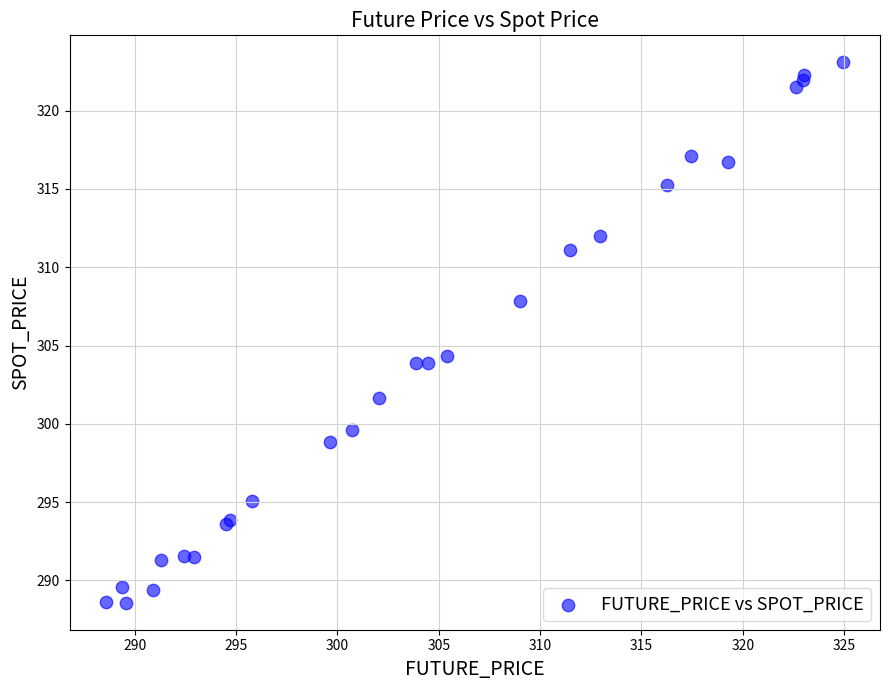

What Y value in the scatter plot is closest to 305?

304.3